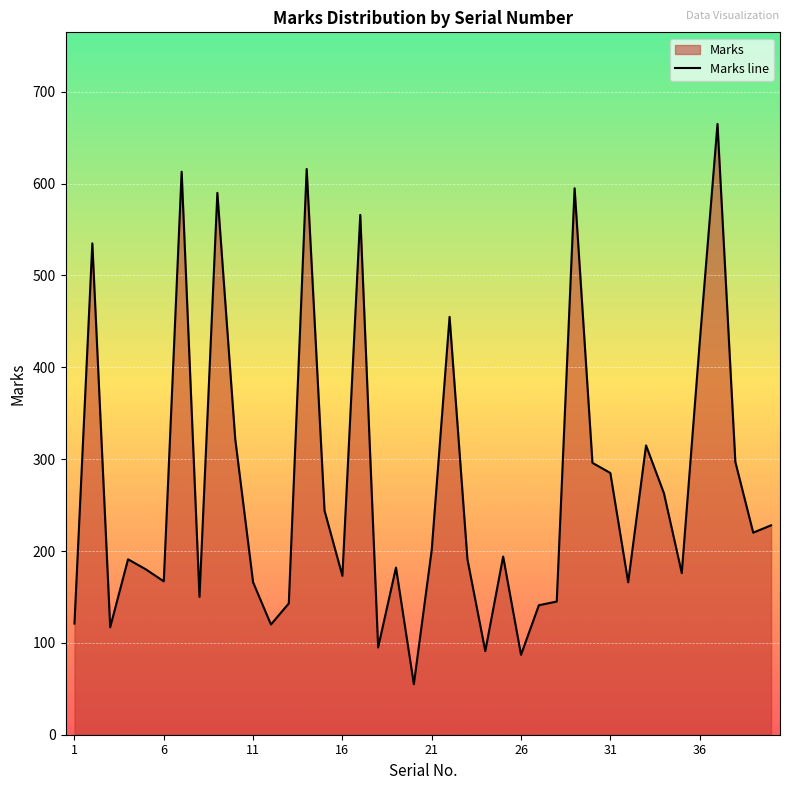

What is the difference between the maximum and minimum values?

610